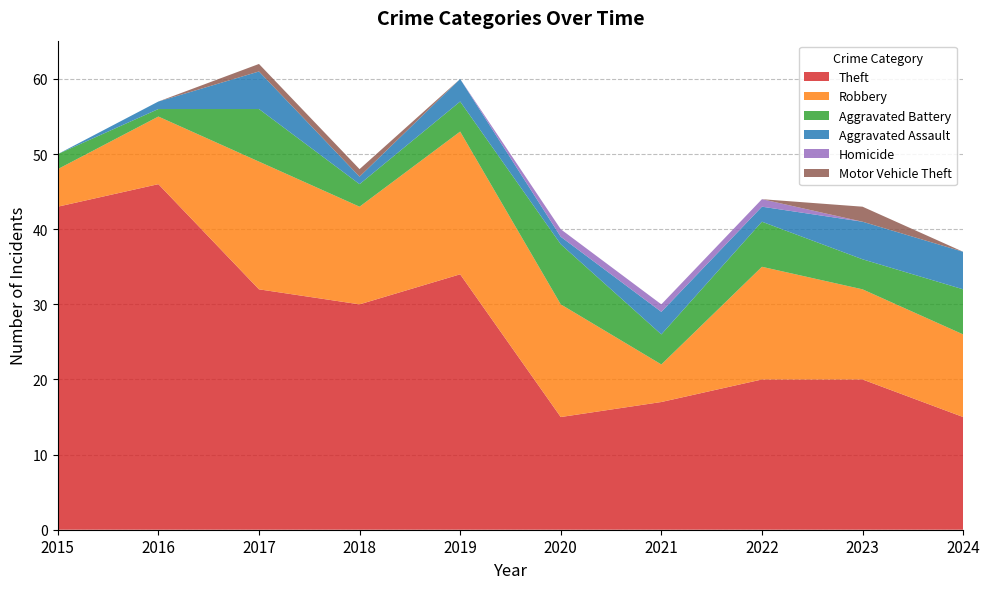

Reading left to right, transcribe all the data shown in this chart.

Theft: 2015=43	2016=46	2017=32	2018=30	2019=34	2020=15	2021=17	2022=20	2023=20	2024=15
Robbery: 2015=5	2016=9	2017=17	2018=13	2019=19	2020=15	2021=5	2022=15	2023=12	2024=11
Aggravated Battery: 2015=2	2016=1	2017=7	2018=3	2019=4	2020=8	2021=4	2022=6	2023=4	2024=6
Aggravated Assault: 2015=0	2016=1	2017=5	2018=1	2019=3	2020=1	2021=3	2022=2	2023=5	2024=5
Homicide: 2015=0	2016=0	2017=0	2018=0	2019=0	2020=1	2021=1	2022=1	2023=0	2024=0
Motor Vehicle Theft: 2015=0	2016=0	2017=1	2018=1	2019=0	2020=0	2021=0	2022=0	2023=2	2024=0